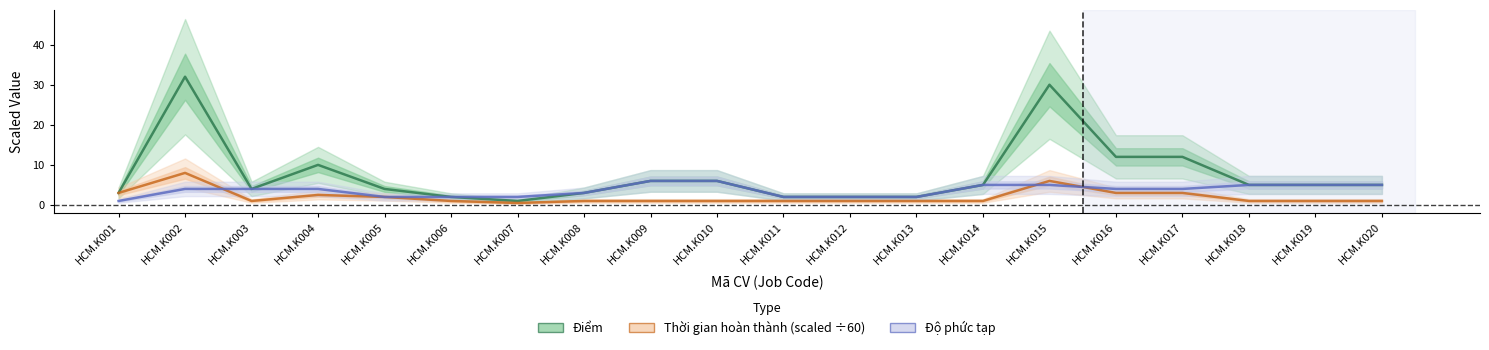

How many series are shown in this chart?

3